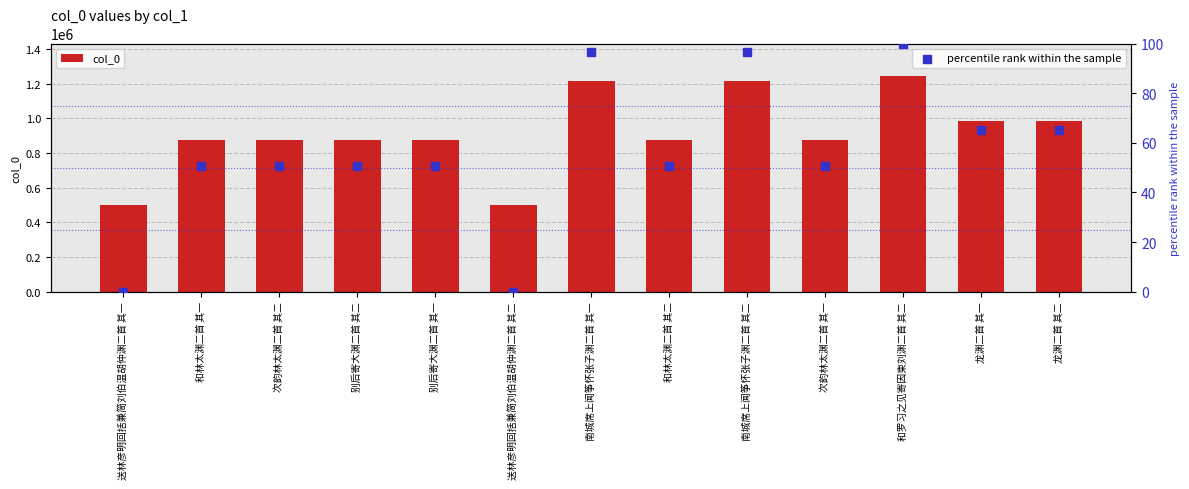

Is the value of col_0 at 和罗习之见寄因柬刘渊二首 其二 greater than the value of percentile rank within the sample at 龙渊二首 其二?

Yes